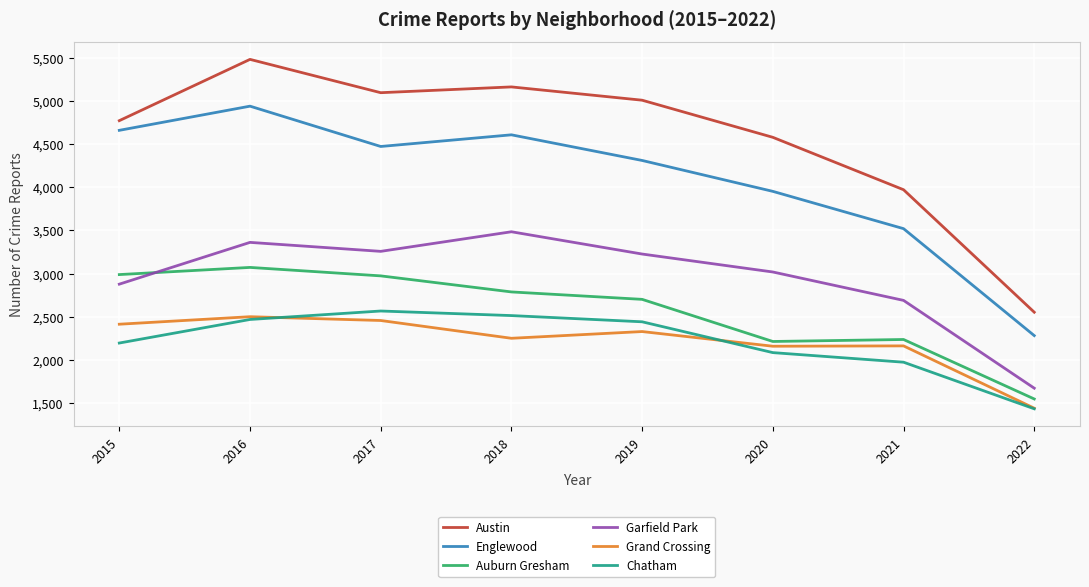

The Auburn Gresham series shows 3071 at 2016. True or false?

True